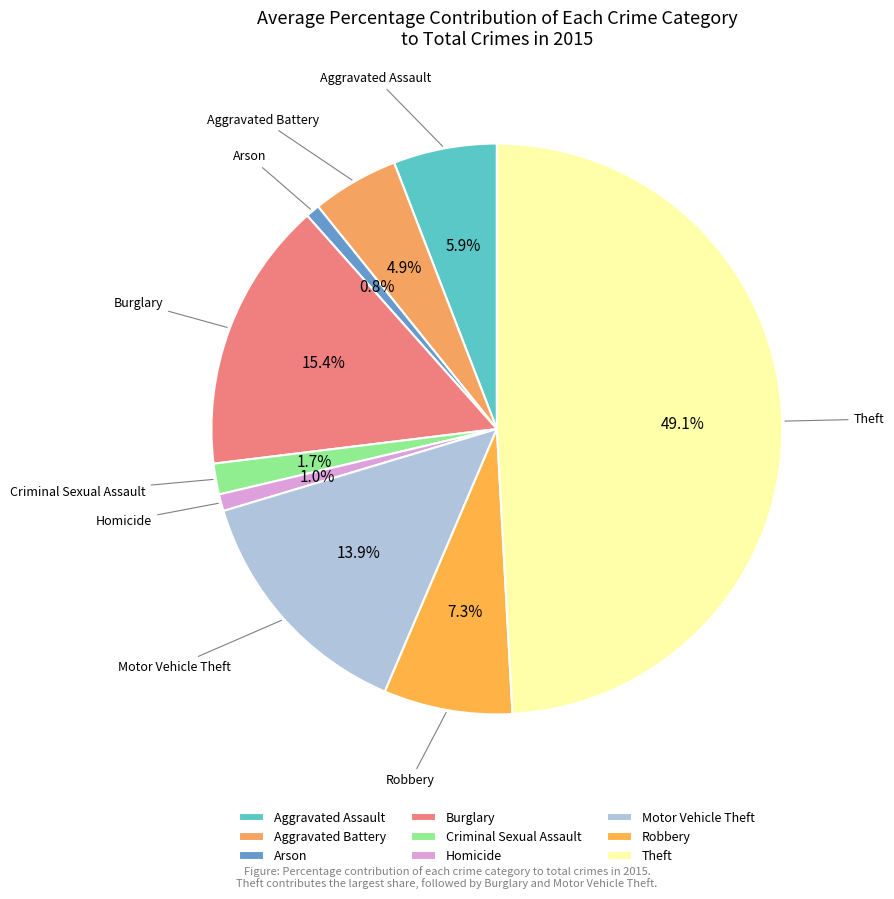

The Burglary slice represents 30% of the pie. True or false?

False